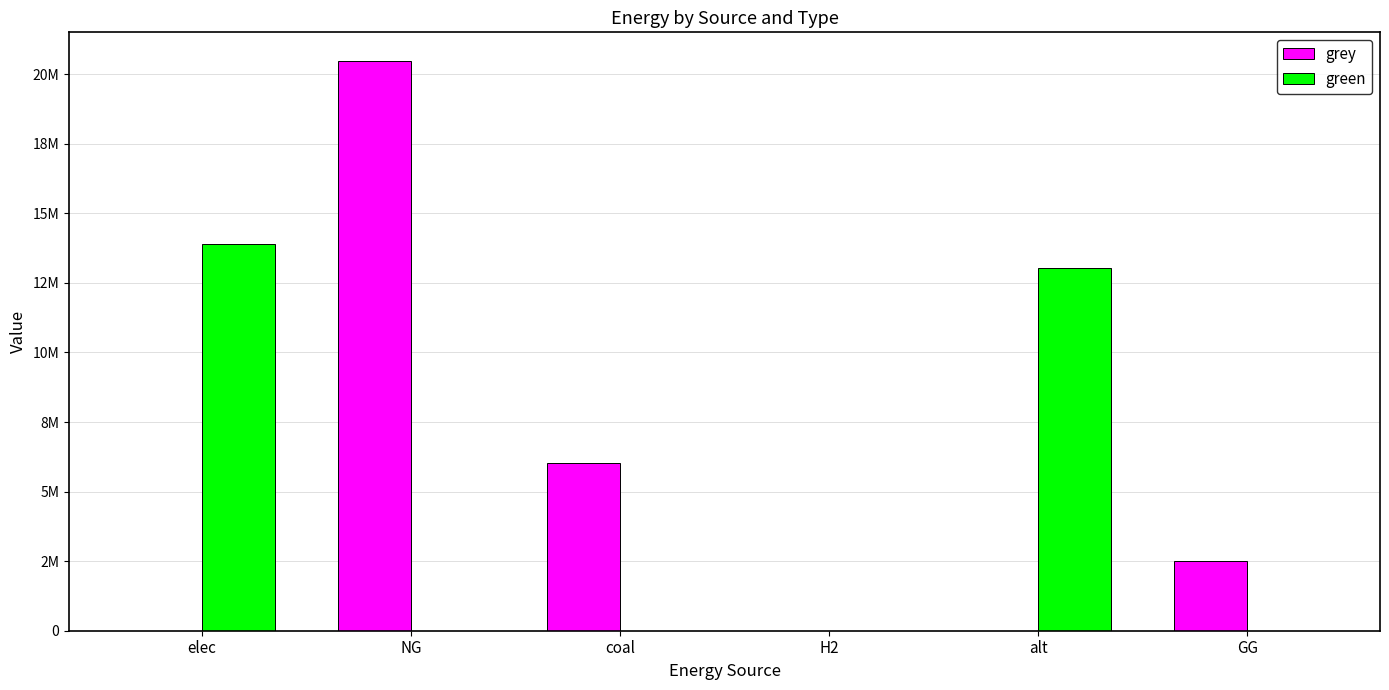

Does the chart contain stacked bars?

No